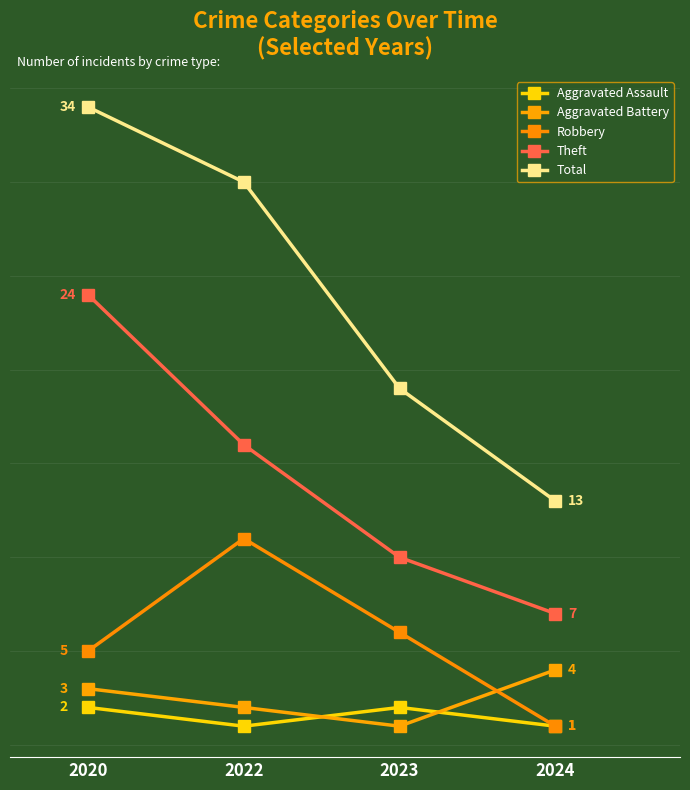

What is the spread (max minus min) of values at 2024?

12